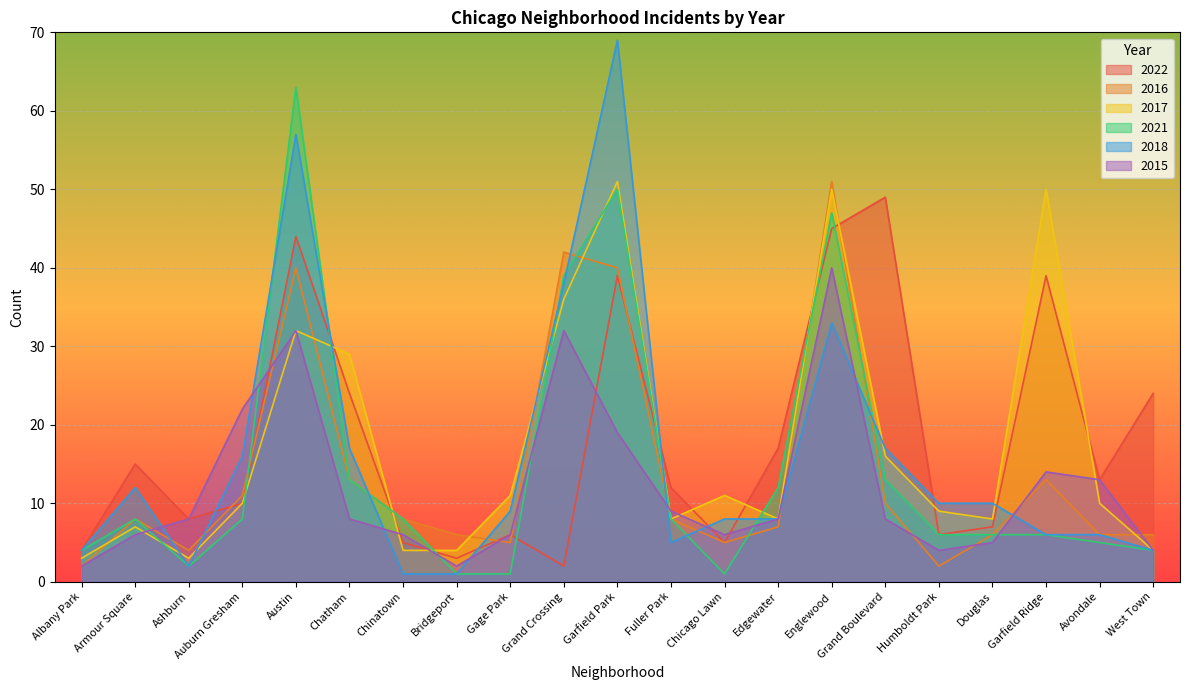

Which series ends up on top after the final intersection of 2021 and 2015?

2015